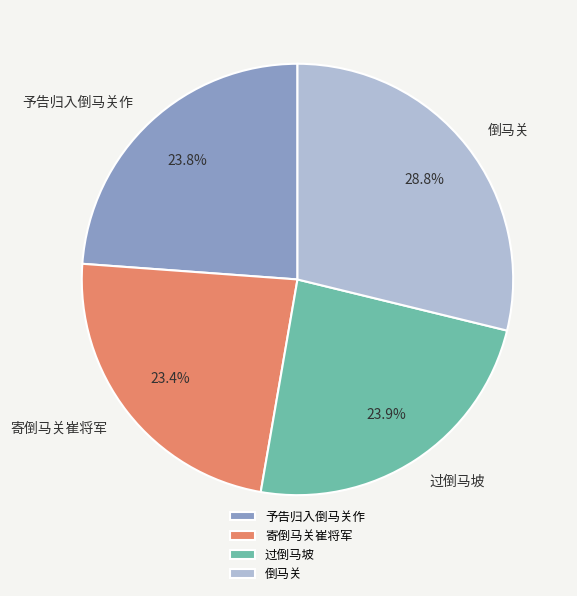

To the nearest percent, what portion does 过倒马坡 represent?

24%